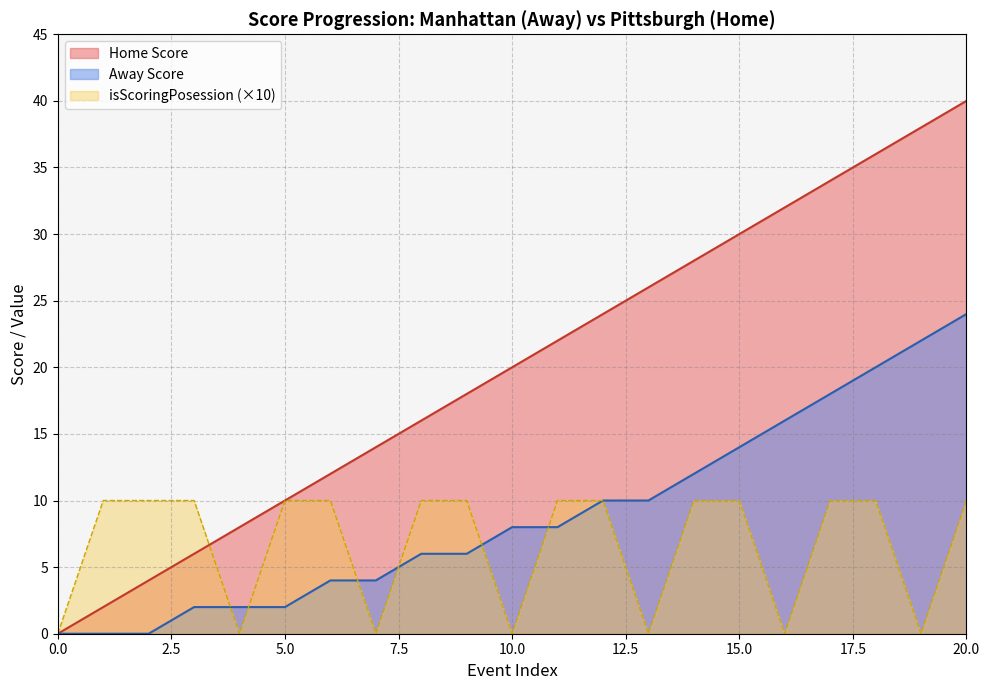

What is the sum of all isScoringPosession values?

140